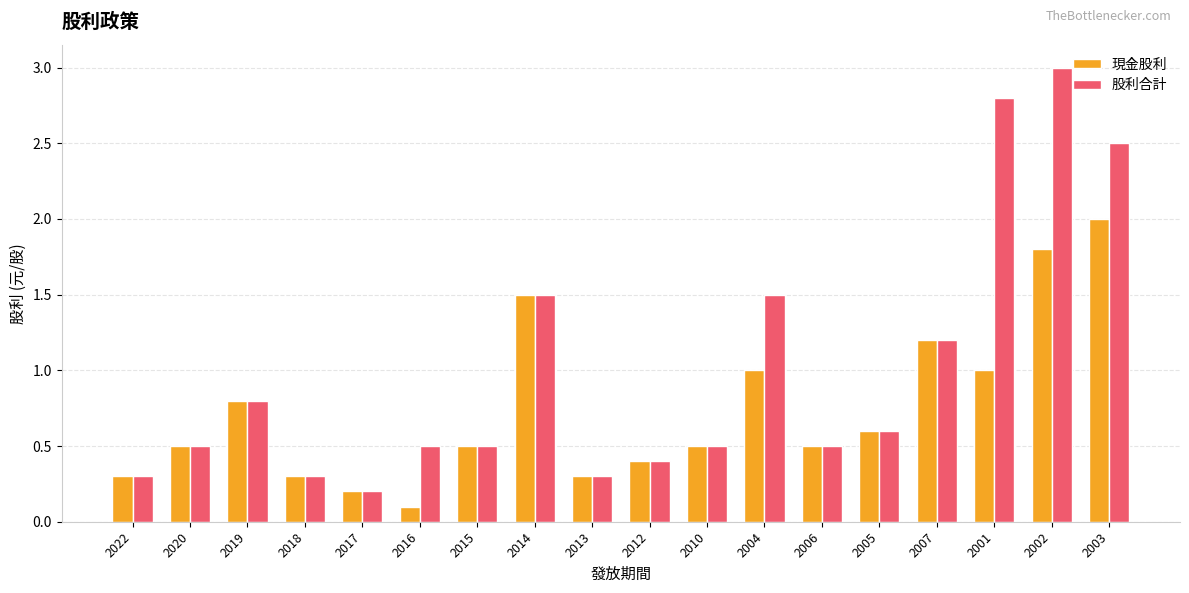

How many bars are there in total?

36